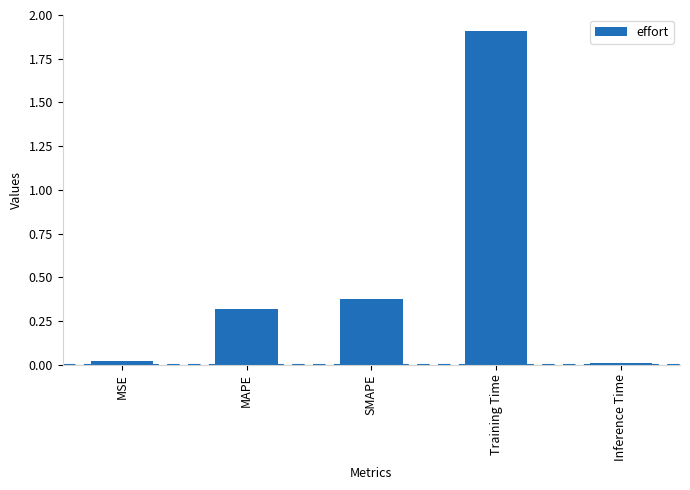

What is the label of the 2nd bar from the left?

MAPE